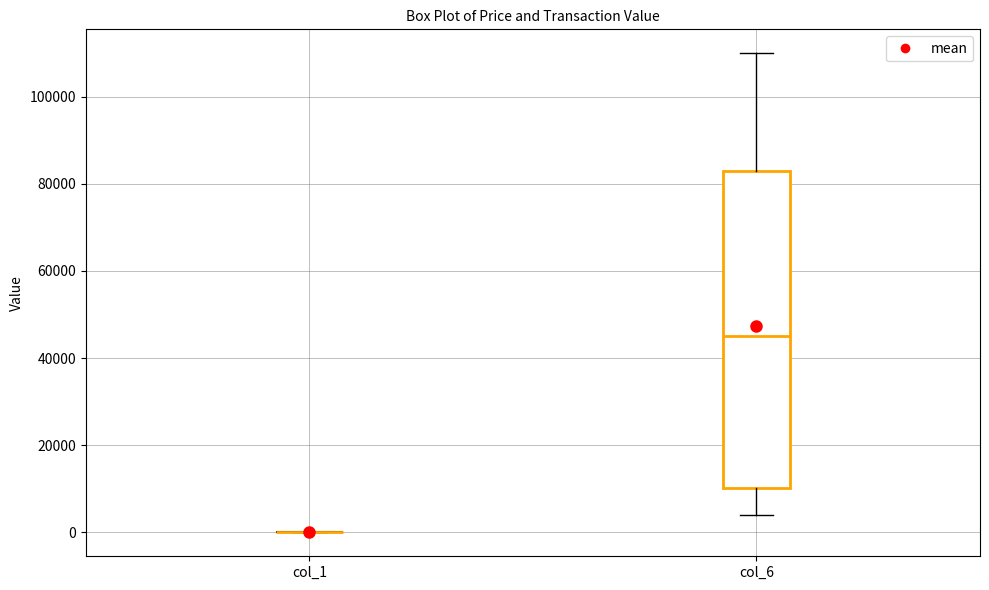

Which box is the tallest, from its lower edge to its upper edge?

col_6